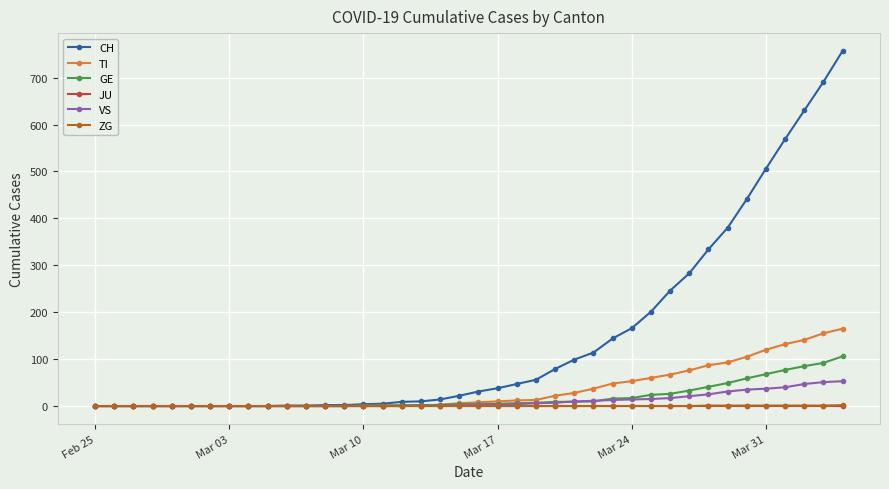

How many series are shown in this chart?

6